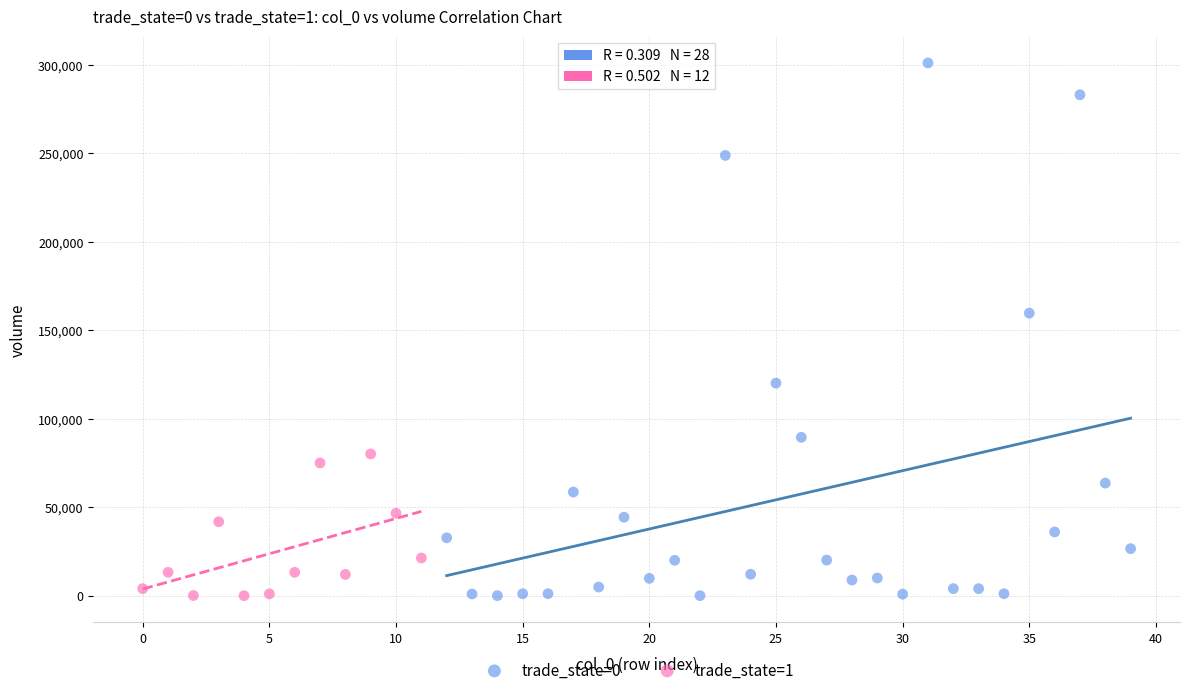

Which series has the widest spread of Y values?

trade_state=0